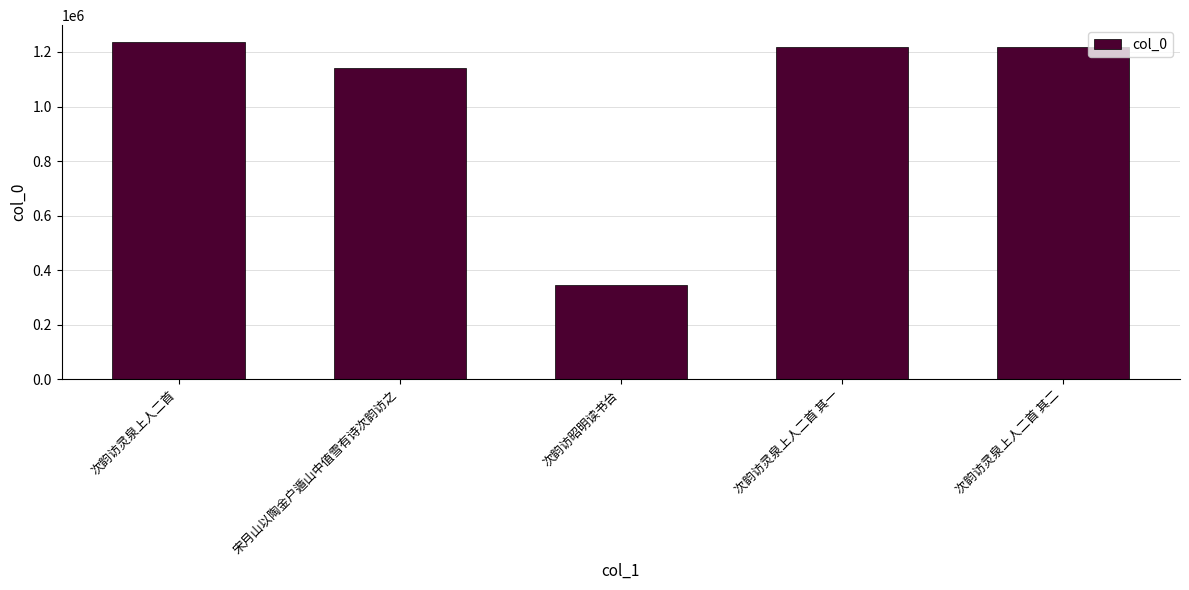

Is it true that the value at 次韵访昭明读书台 is 498595?

False